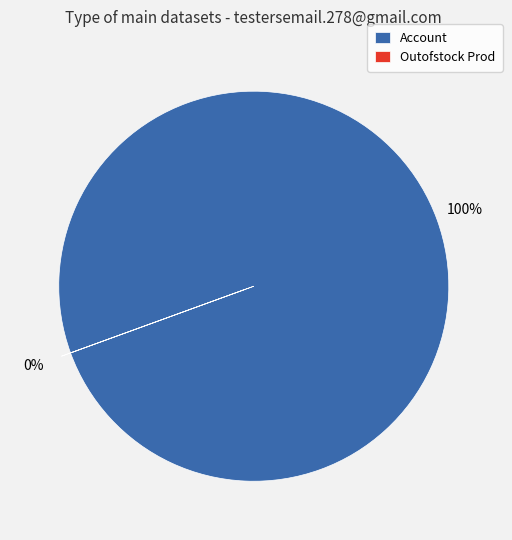

Which slice is the largest?

Account